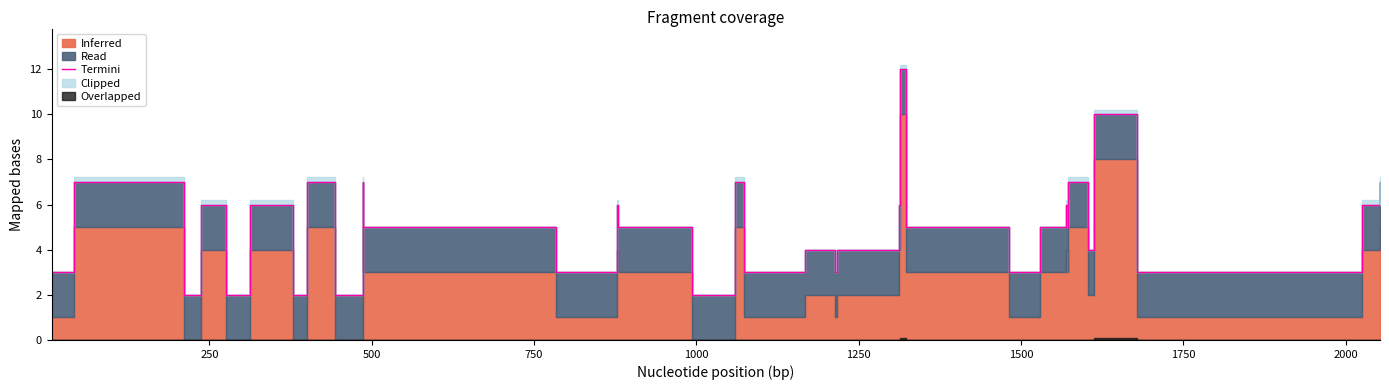

How many lines are shown in the chart?

1